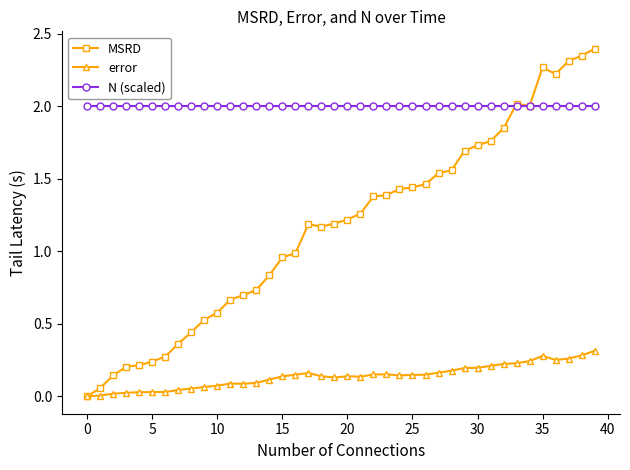

Which series has the widest spread of values?

MSRD